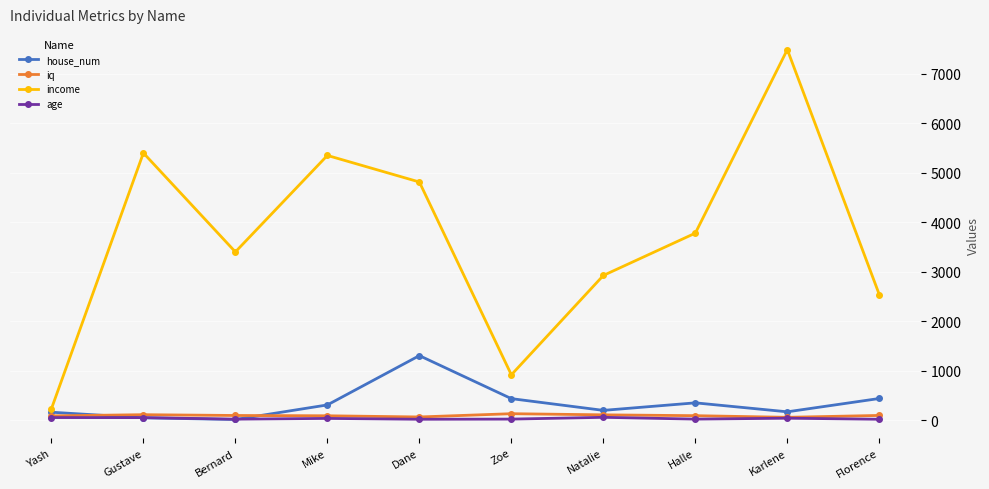

What is the minimum value shown in the chart?

19